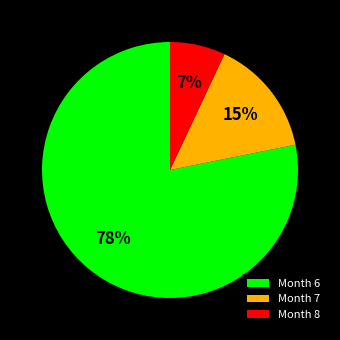

Does any single category account for the majority?

Yes